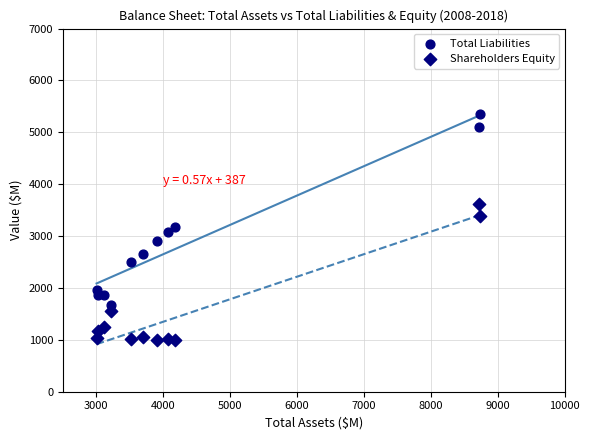

Count the number of points in this scatter plot.

22